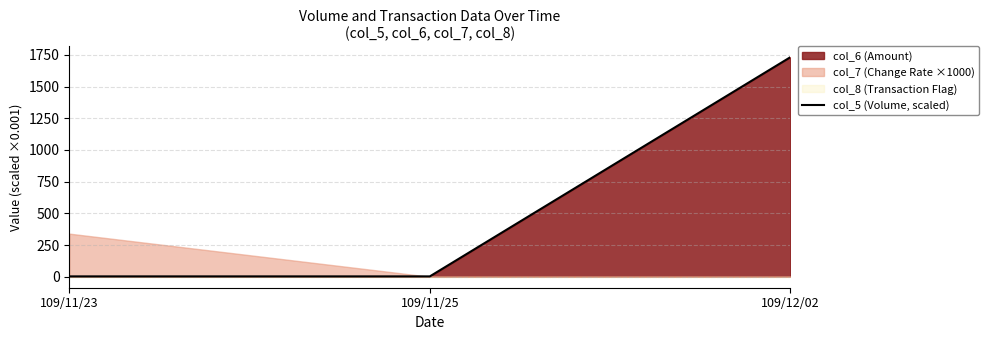

At which label is the value closest to 867?

109/11/25